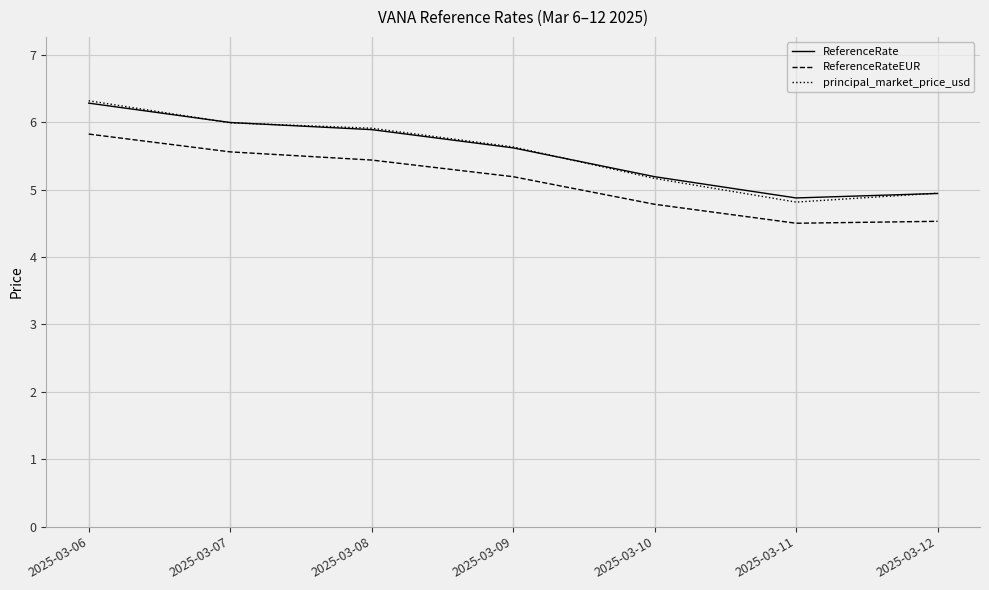

True or false: ReferenceRate has a value of 4.1 at 2025-03-06.

False